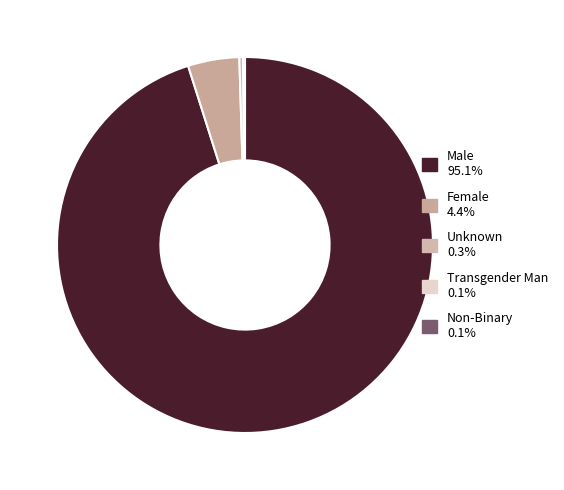

How many slices are in this pie chart?

5